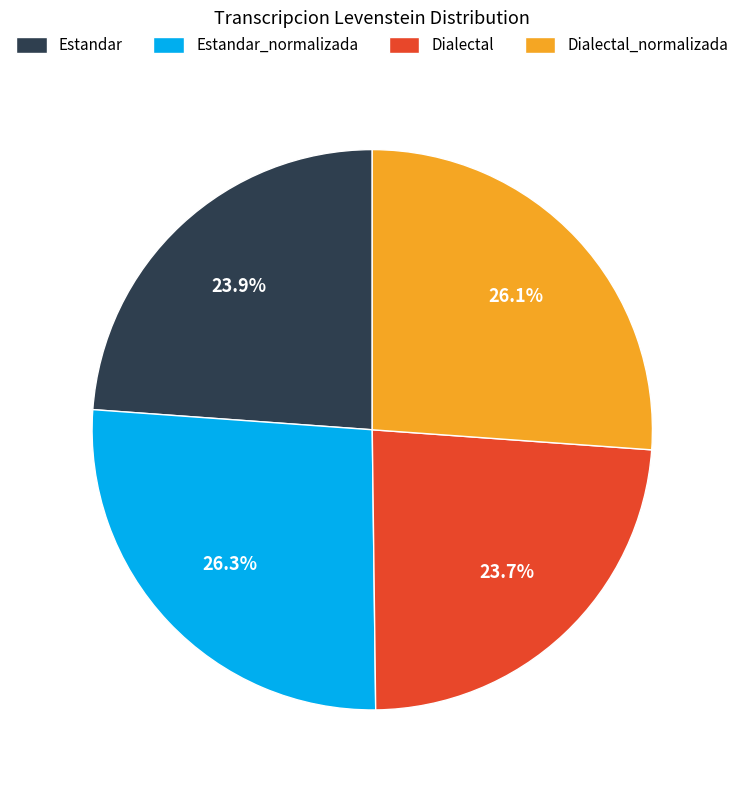

Is there a majority slice in this chart?

No